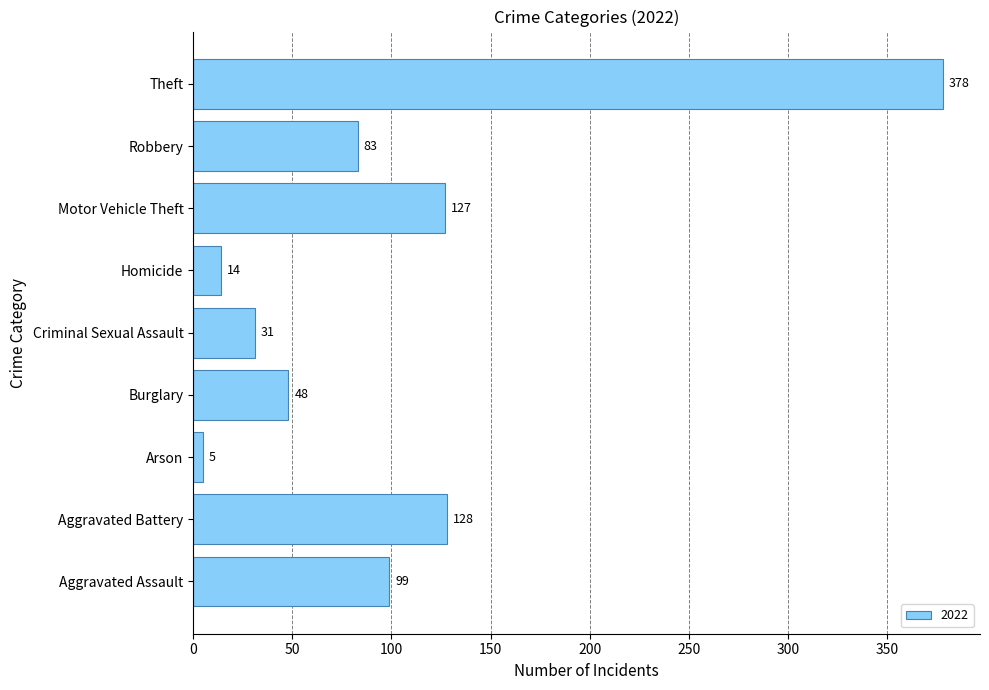

Where is the data nearest to the value 191?

Aggravated Battery